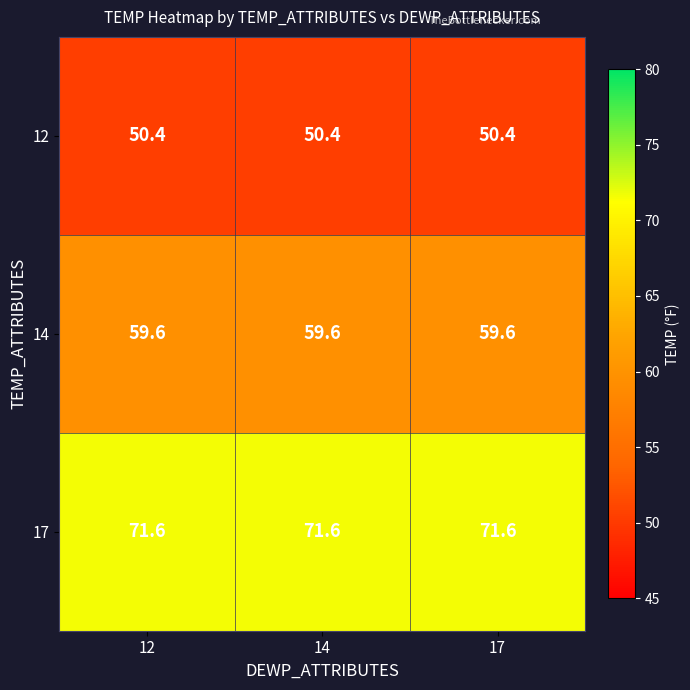

Is it true that 17 equals 125.0 at 14?

False